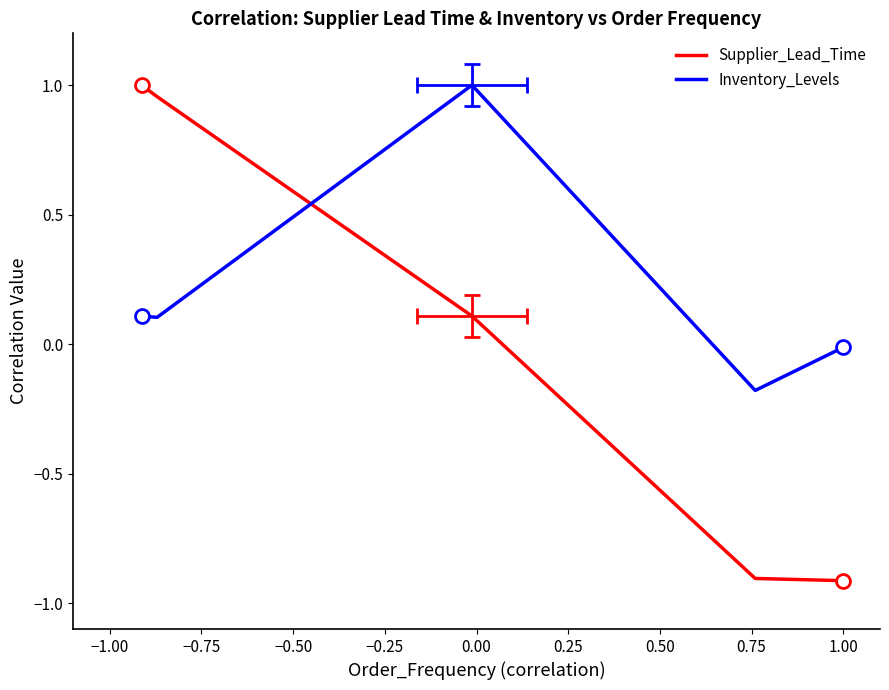

How many intersections are there between Inventory_Levels and Supplier_Lead_Time?

1